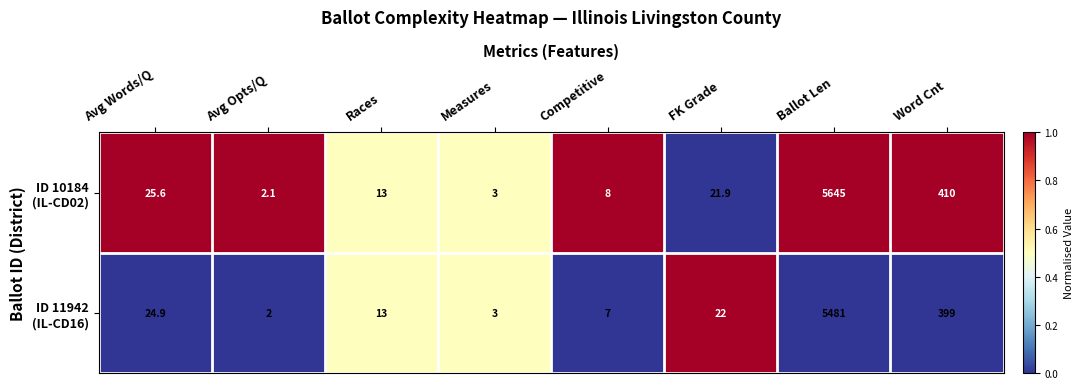

What is the smallest value displayed?

2.0